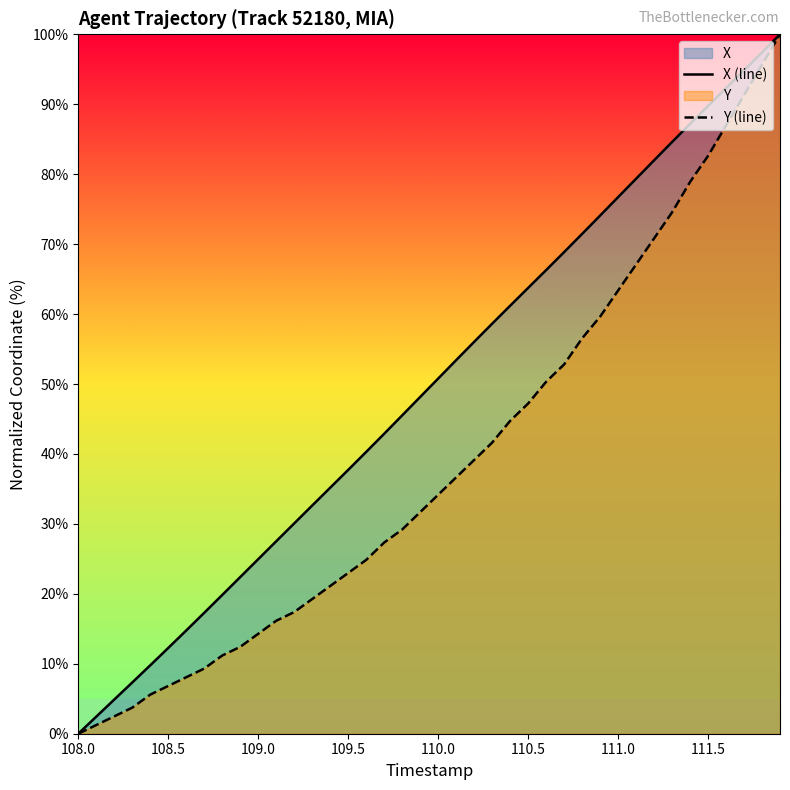

Rank the series by their average value, from lowest to highest.

Y (line), X (line)